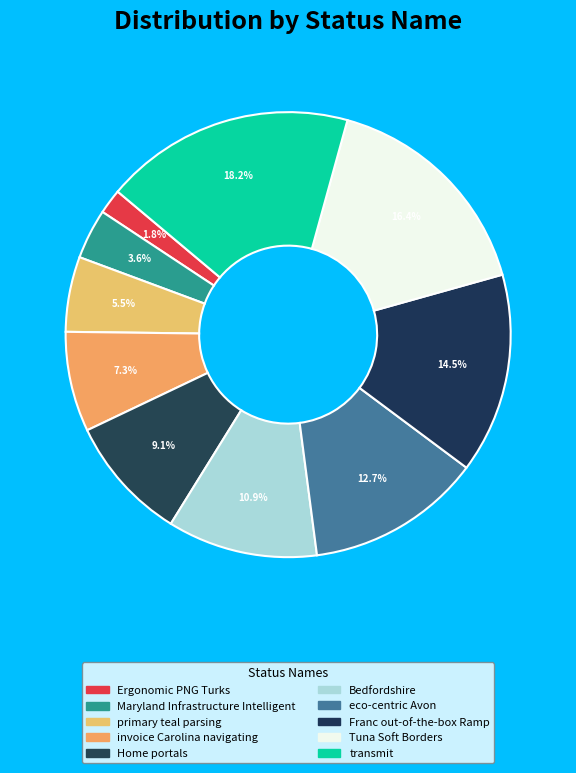

How many slices are in this pie chart?

10